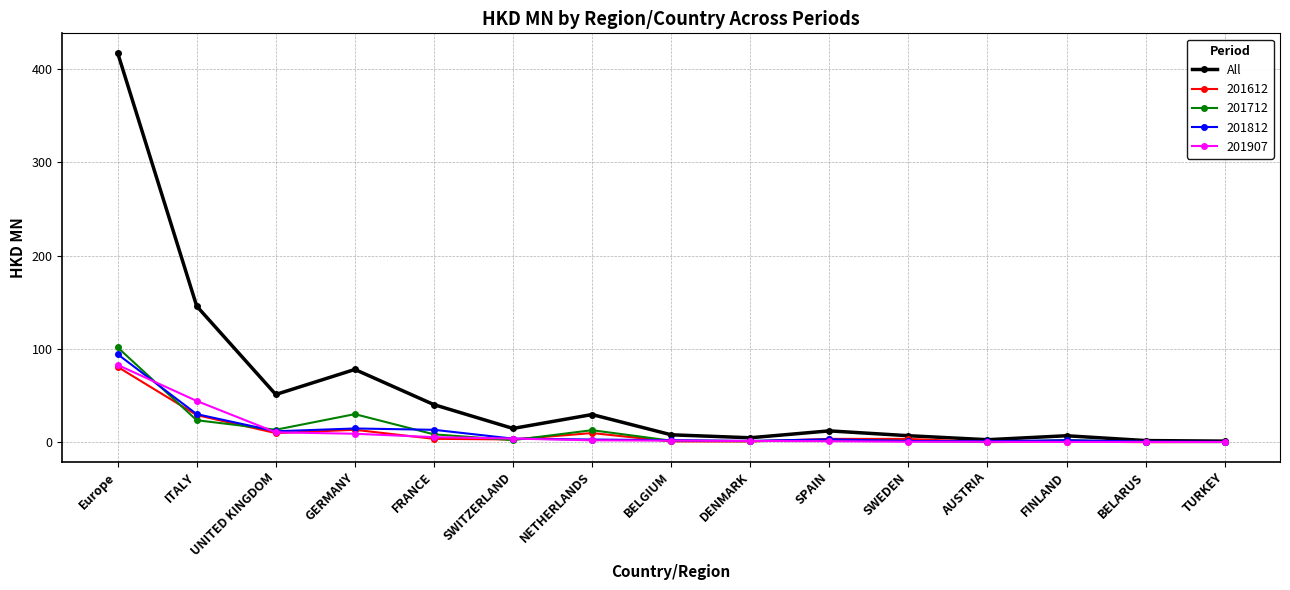

What is the label of the 8th point from the right?

BELGIUM